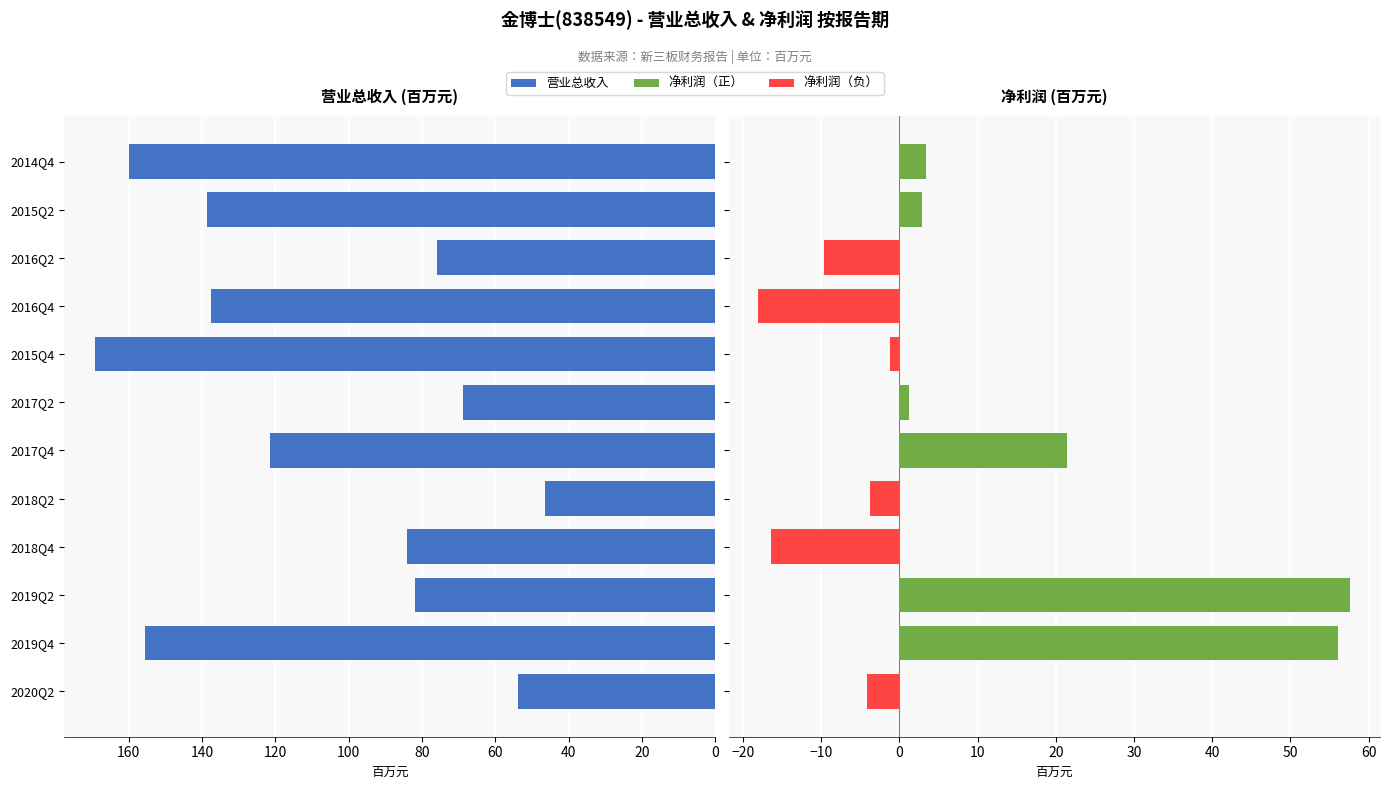

Count the number of data series in this chart.

2